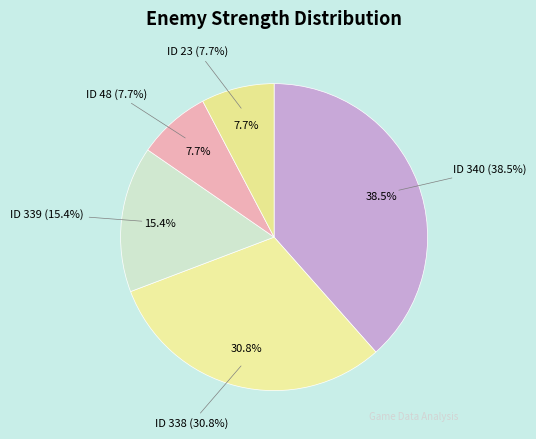

True or false: ID 48 accounts for 1% of the total.

False